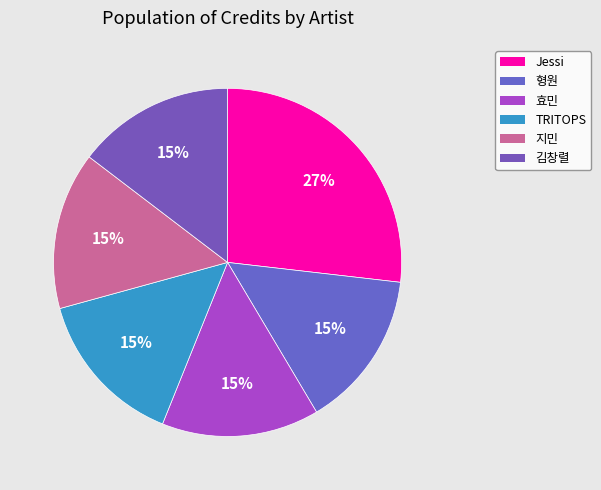

How many slices are in this pie chart?

6